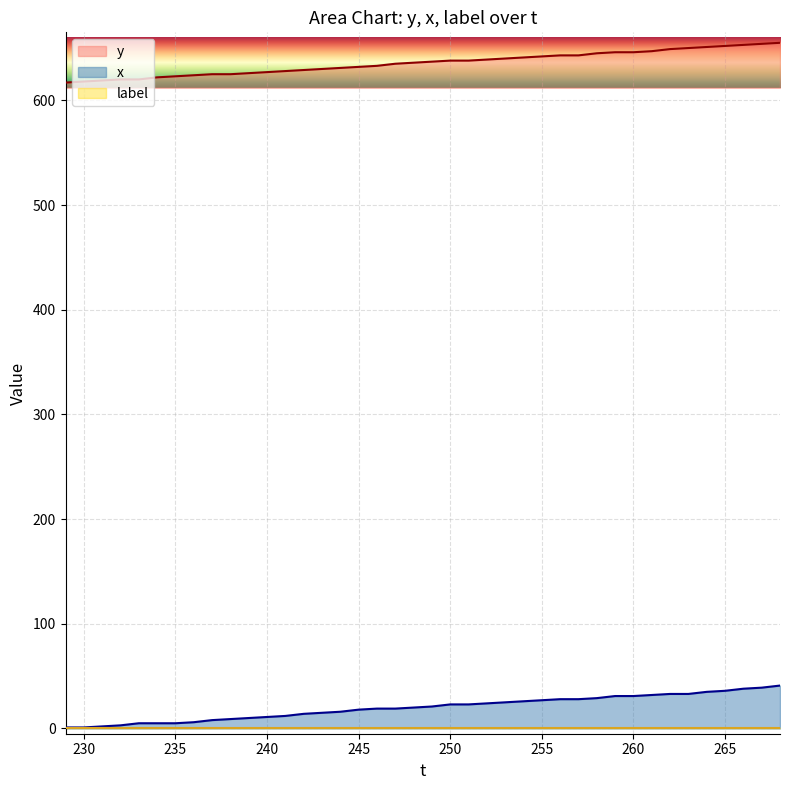

Is it true that y equals 294 at 255?

False